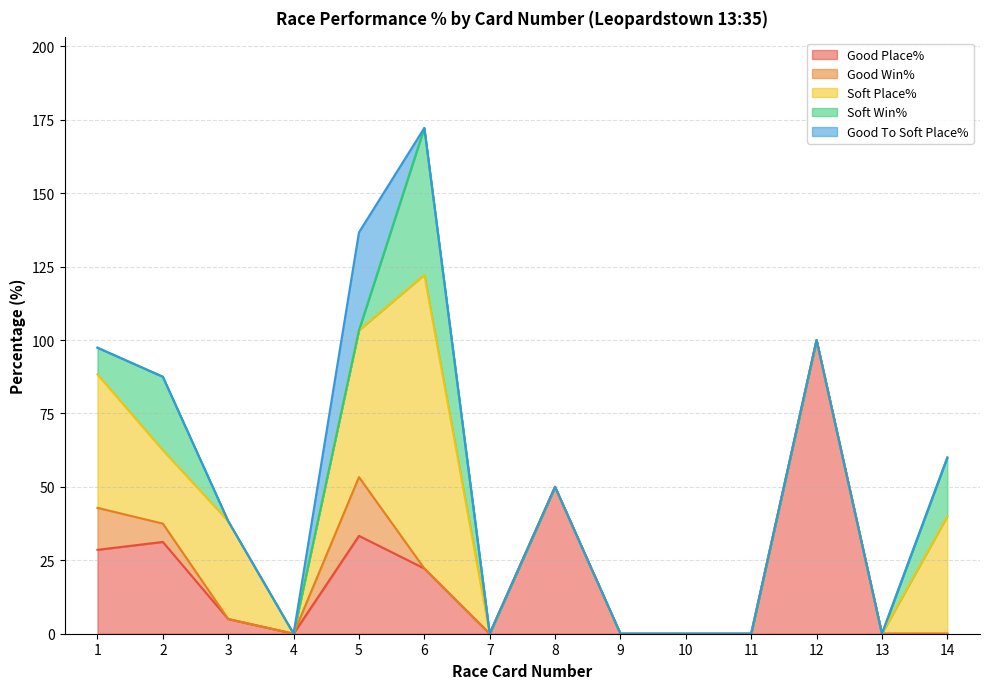

True or false: Soft Place% and Soft Win% cross at least once.

False